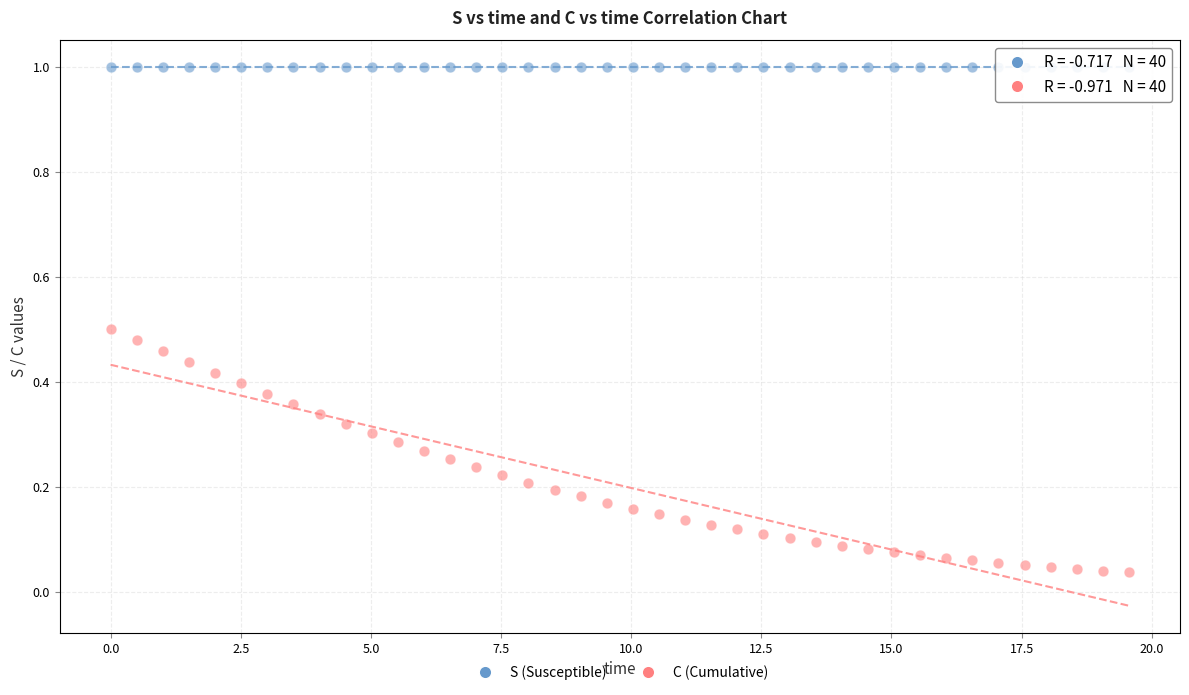

What are all the series names shown in the legend?

S (Susceptible), C (Cumulative)